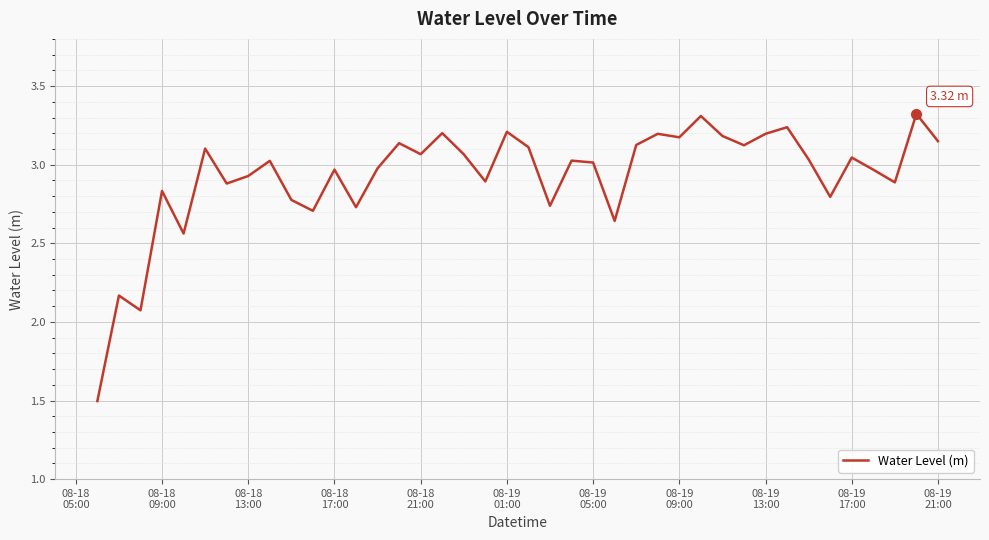

How many categories are shown in the chart?

40